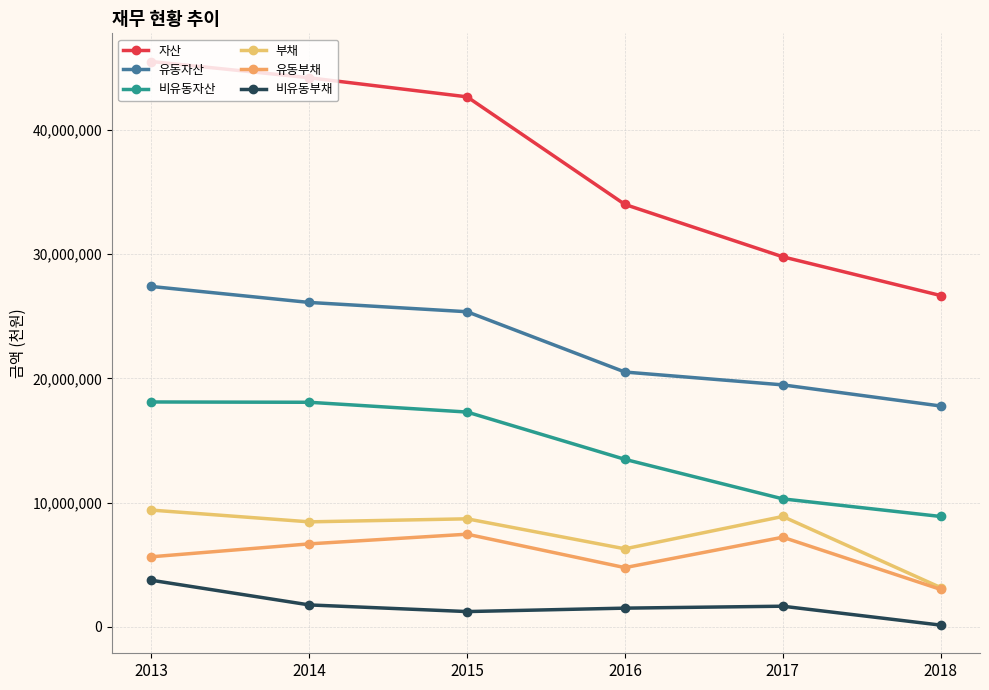

Between 2017 and 2018, which series saw the biggest shift?

부채